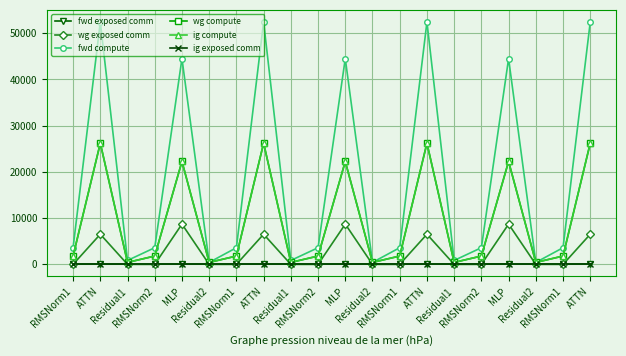

Is this an area chart (filled region under the line)?

No